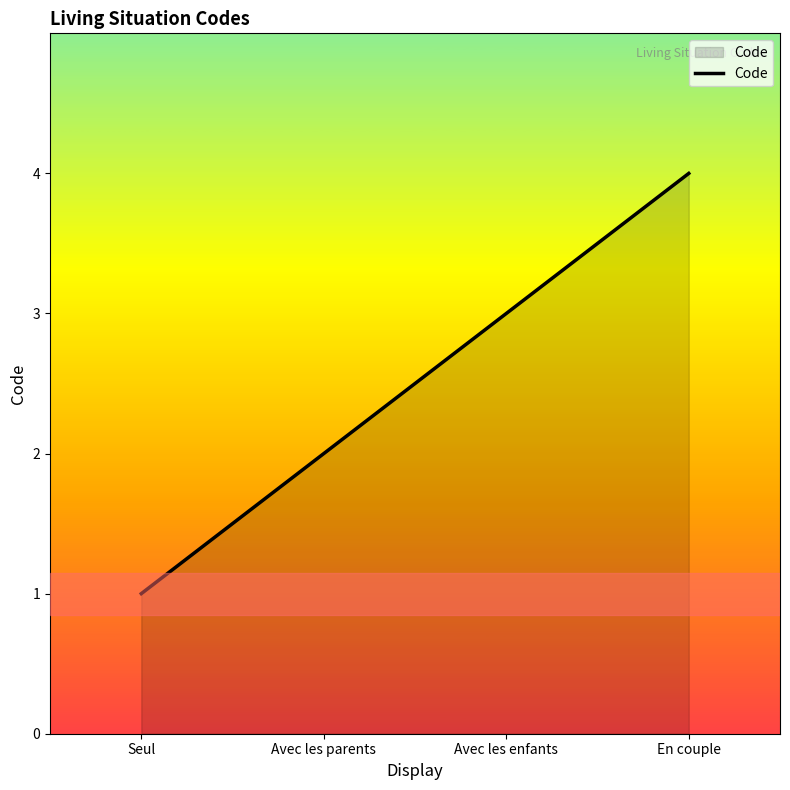

Which category has the highest value across all series?

En couple